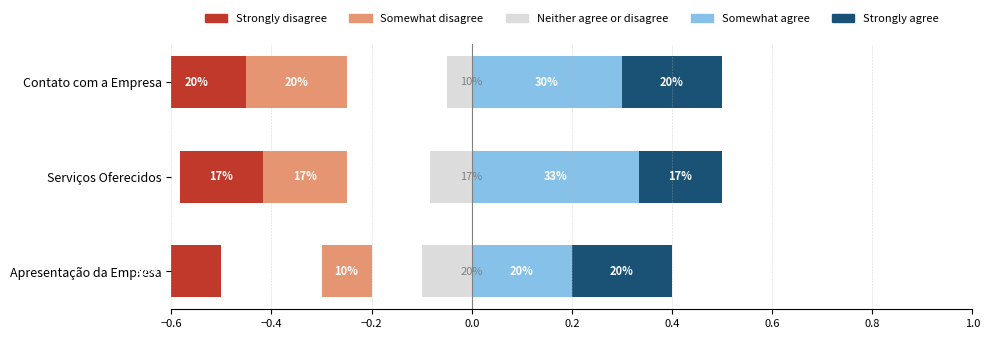

What is the maximum value shown in the chart?

0.3